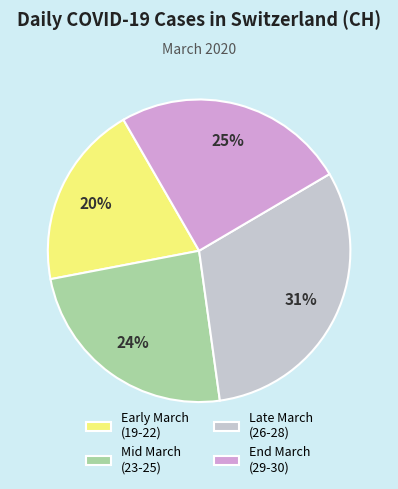

True or false: Early March (19-22) accounts for 25% of the total.

False